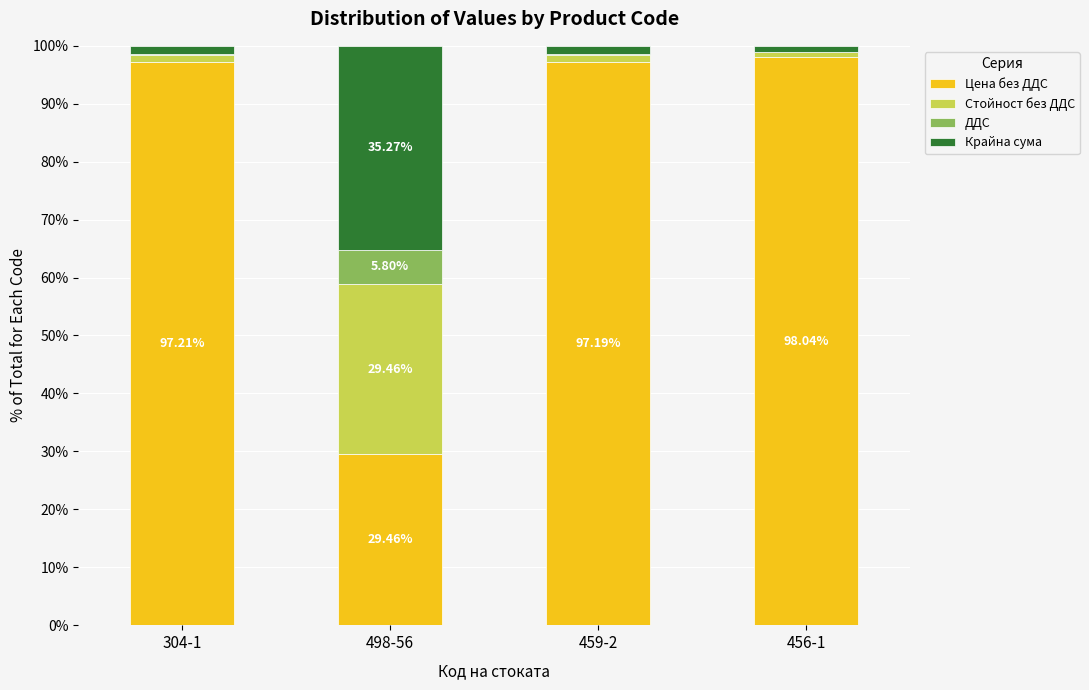

What is the total value across all series at 498-56?

100.0